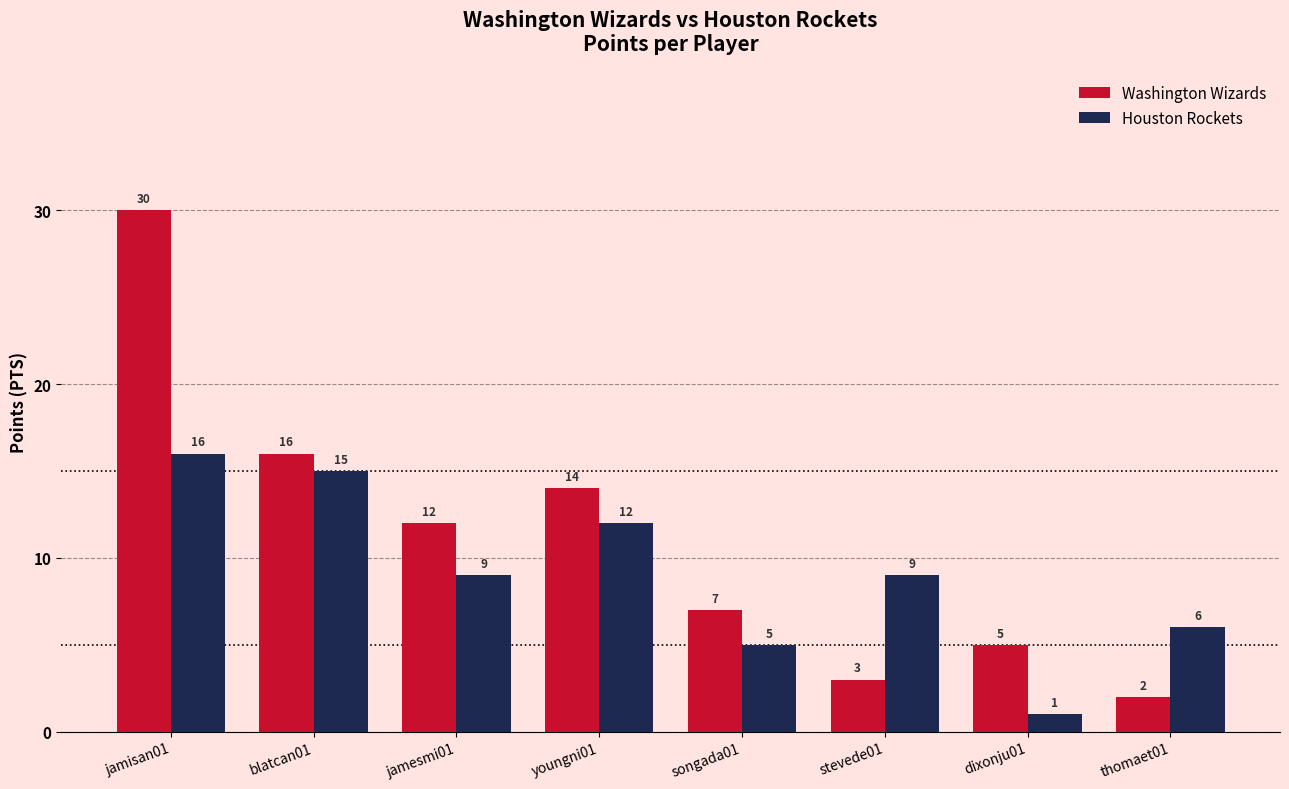

What is the sum of the Houston Rockets values at thomaet01 and jamisan01?

22